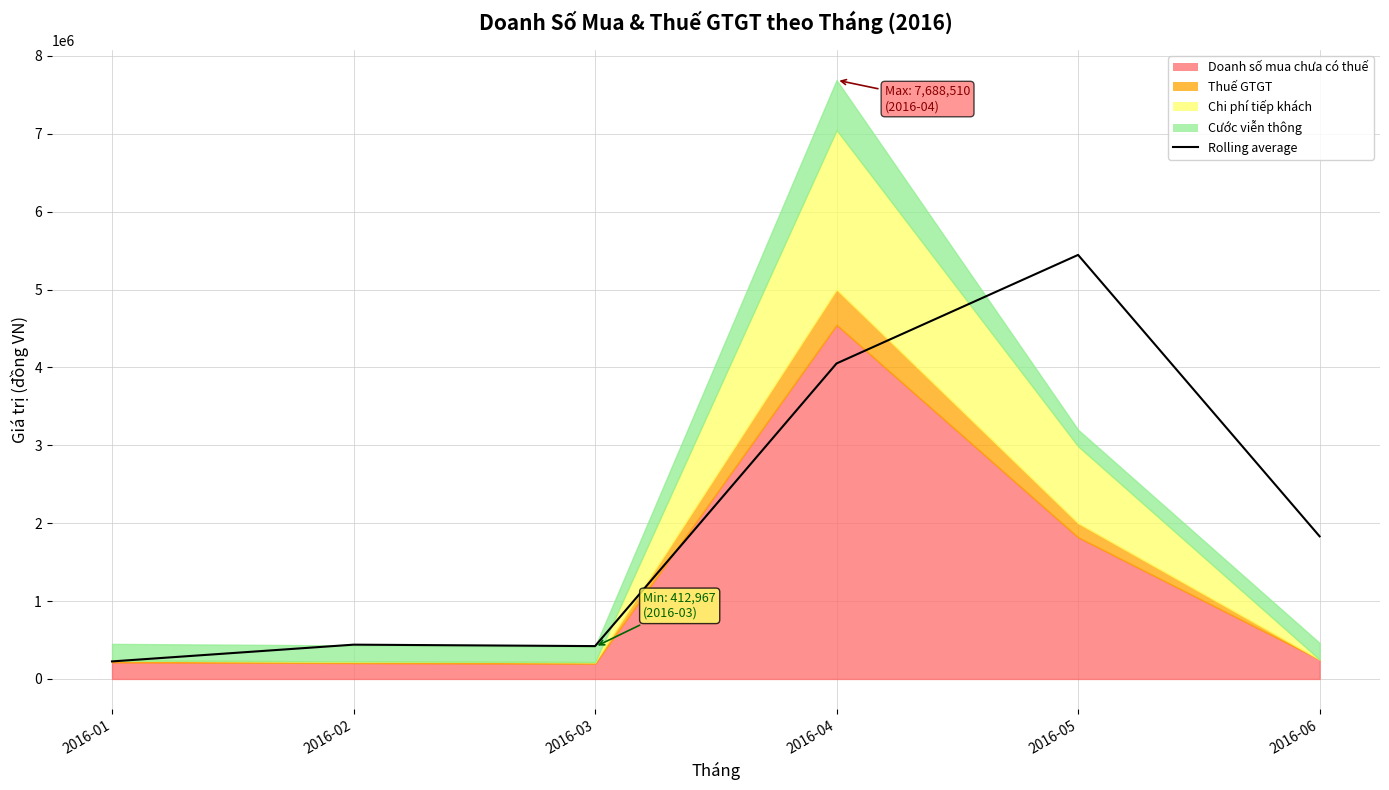

Reading left to right, what are all the values shown in this chart?

2016-01=225032.0	2016-02=440075.5	2016-03=421527.0	2016-04=4050738.5	2016-05=5444099.0	2016-06=1830719.0